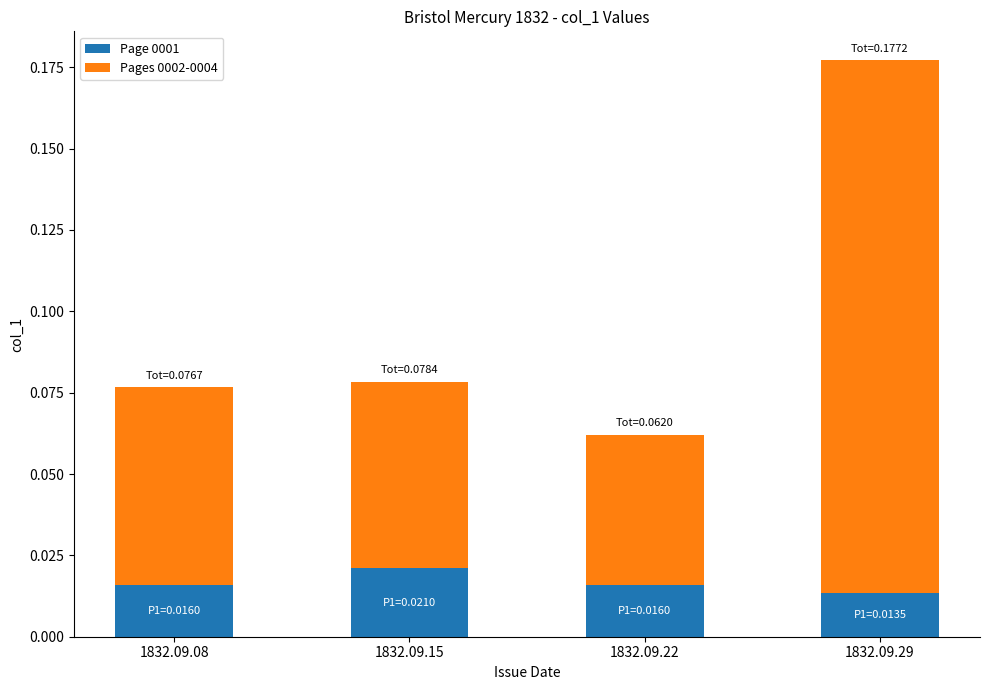

At which label does Page 0001 reach its peak?

1832.09.15